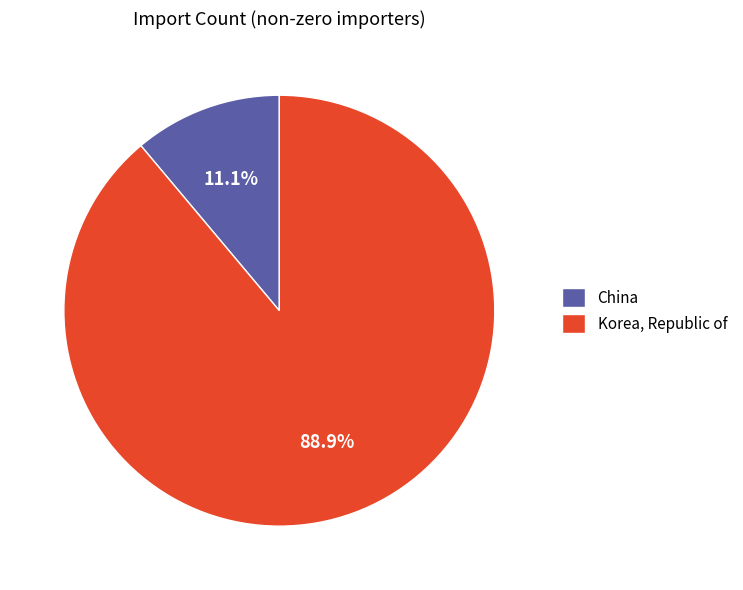

What is the smallest slice in the pie chart?

China